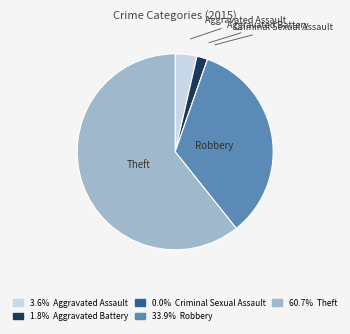

Is Theft the majority of the pie?

Yes